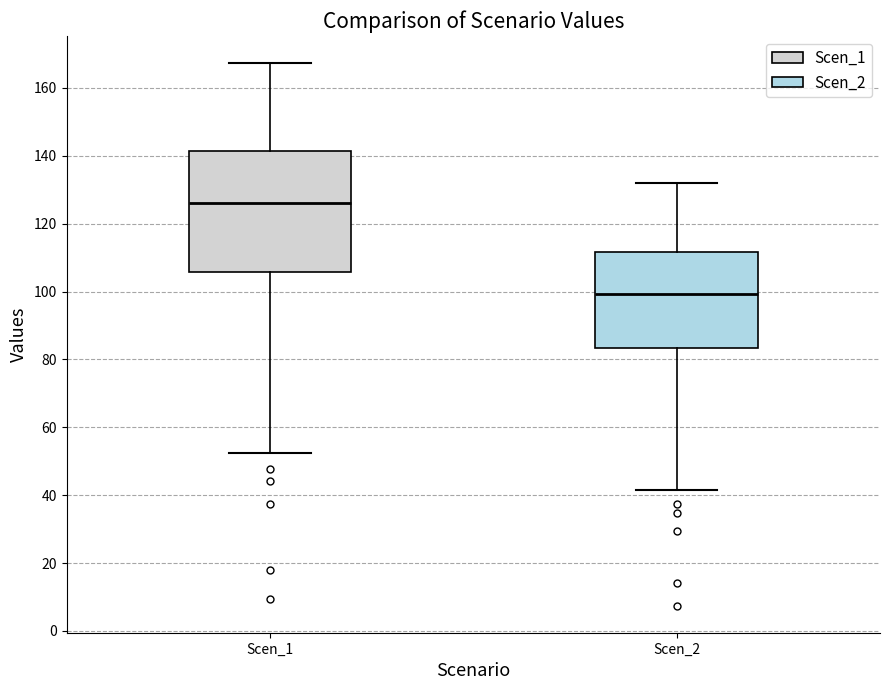

Reading left to right, read every box against the y-axis: the position of its median line, the range the box covers, and the ends of its whiskers. The values are not printed on the chart, so give them approximately, as read against the axis.

Scen_1: median 126, box 106 to 142, whiskers 52 to 168
Scen_2: median 100, box 84 to 112, whiskers 42 to 132